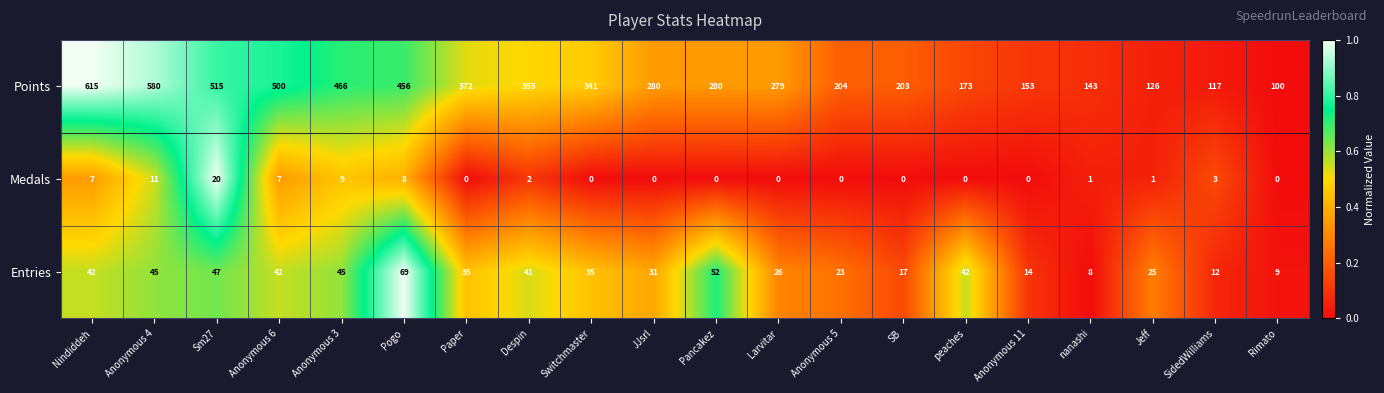

The value of Points at Switchmaster is 114. True or false?

False